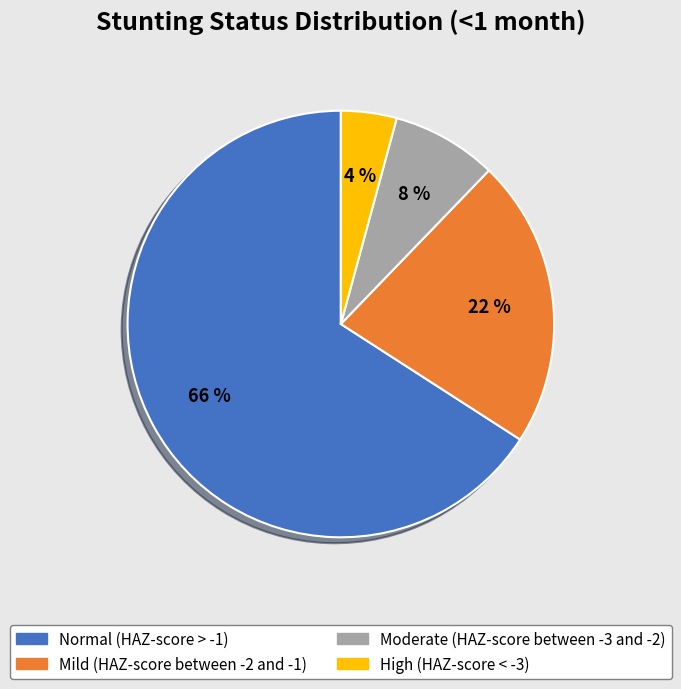

Rank the categories by value from lowest to highest.

High (HAZ-score < -3), Moderate (HAZ-score between -3 and -2), Mild (HAZ-score between -2 and -1), Normal (HAZ-score > -1)